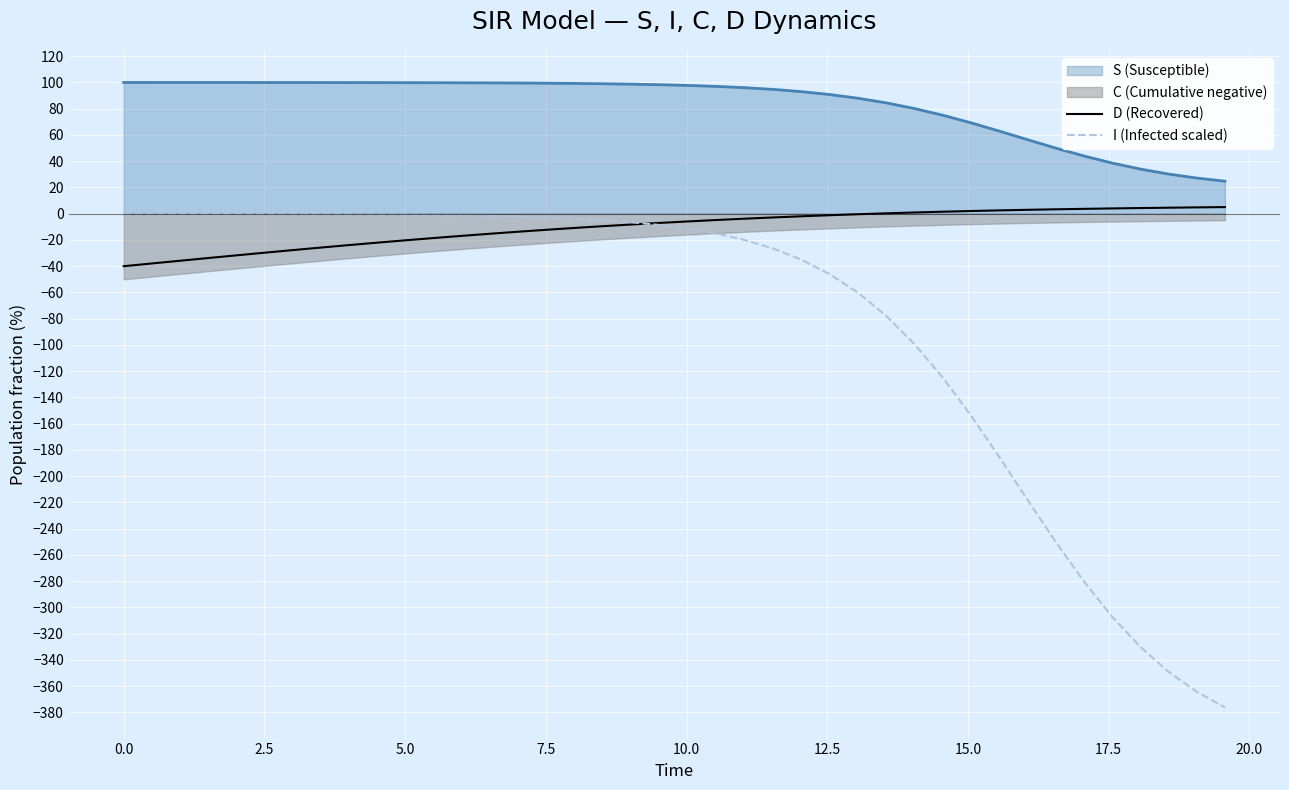

True or false: I (Infected scaled) and S (Susceptible) intersect in this chart.

False